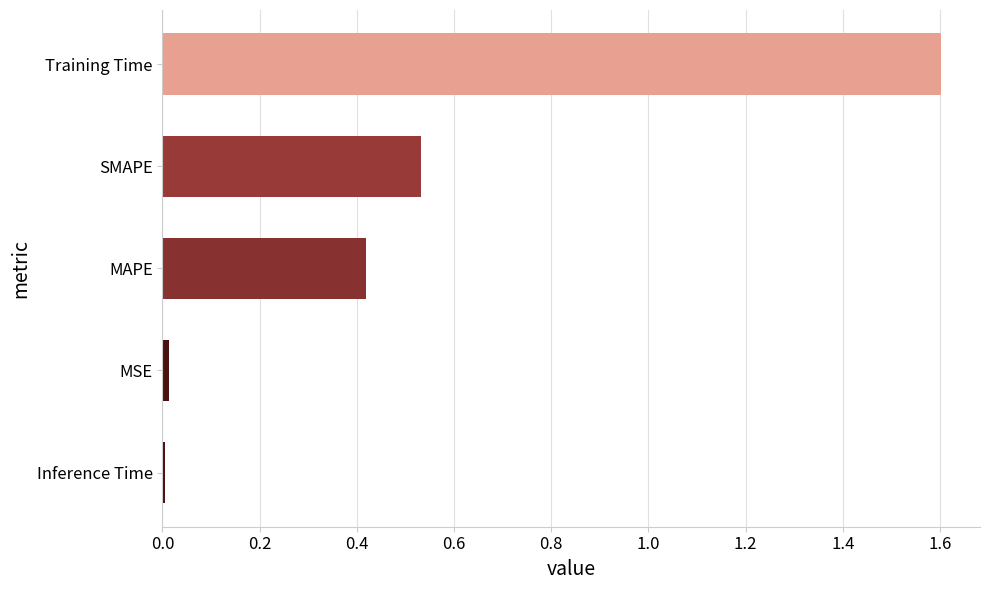

What is the sum of the values at SMAPE and MAPE?

1.0